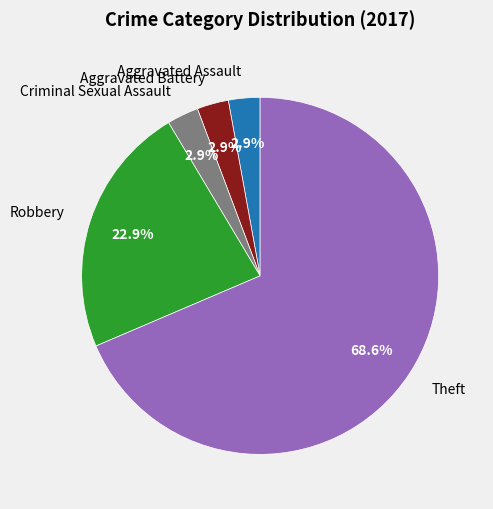

Combined, what portion of the pie is Aggravated Battery and Theft?

71.4%